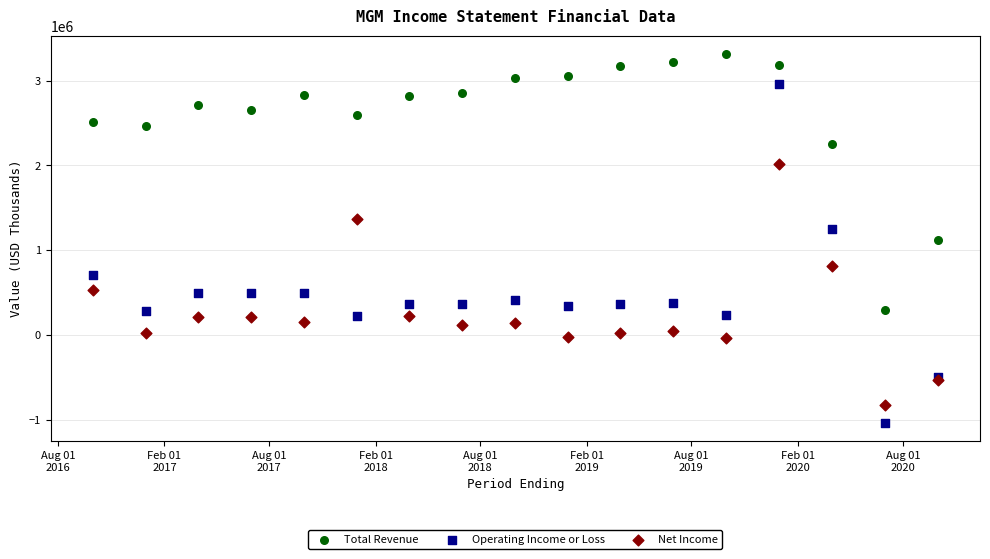

Which series contains the highest Y value?

Total Revenue